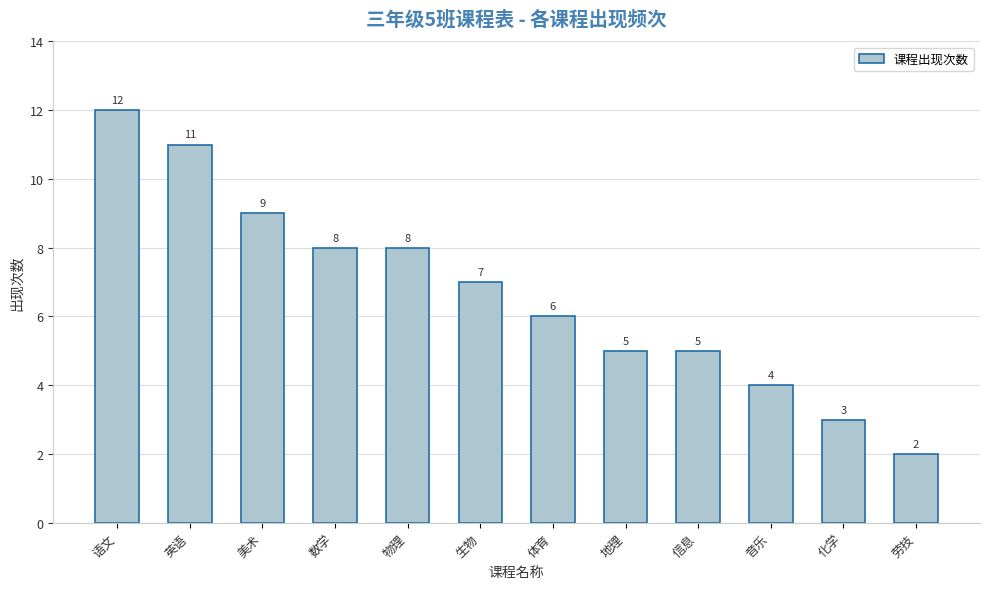

True or false: the data shows 4 at 音乐.

True